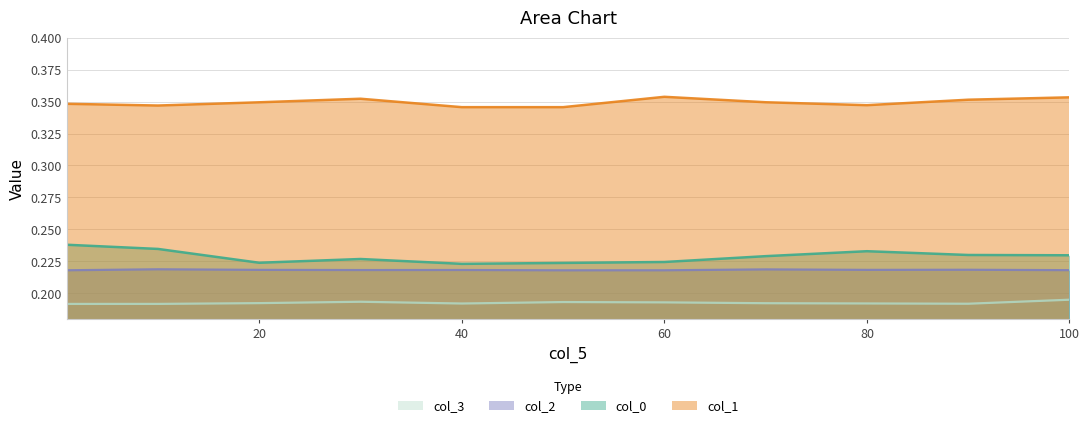

What is the spread (max minus min) of values at 90?

0.2